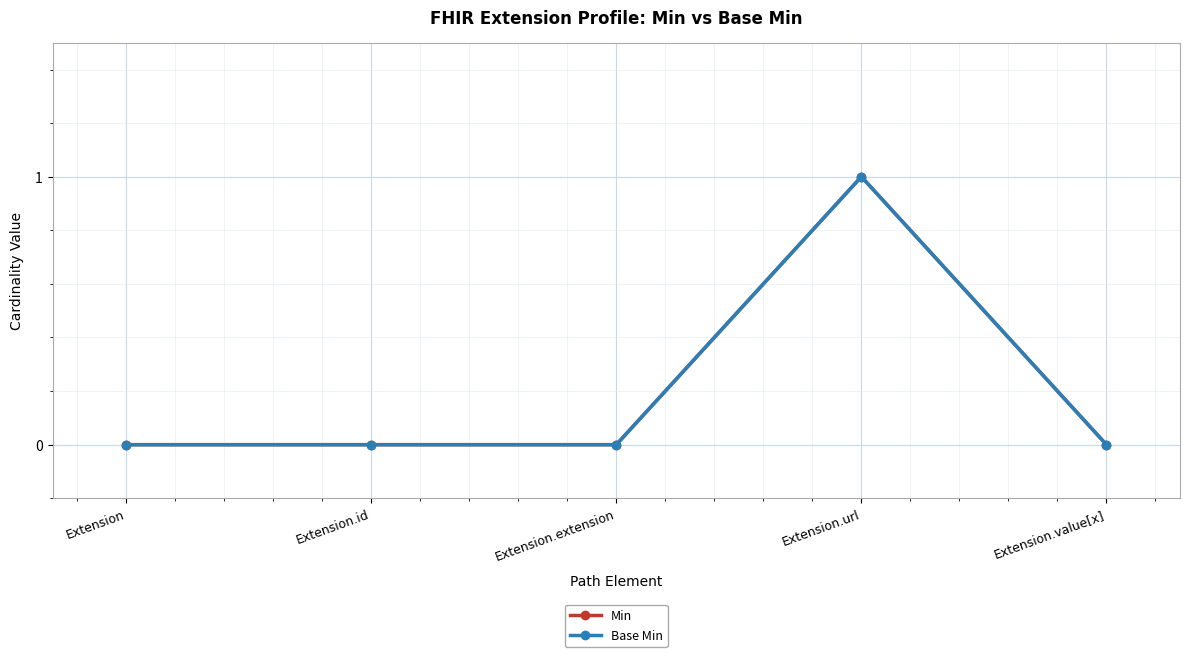

True or false: Base Min and Min cross at least once.

False